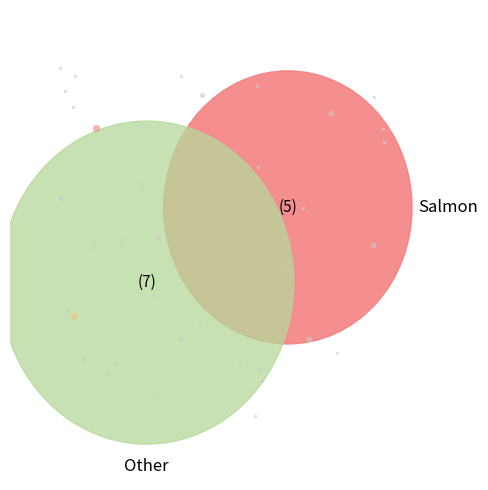

To the nearest percent, what is the average slice percentage?

17%